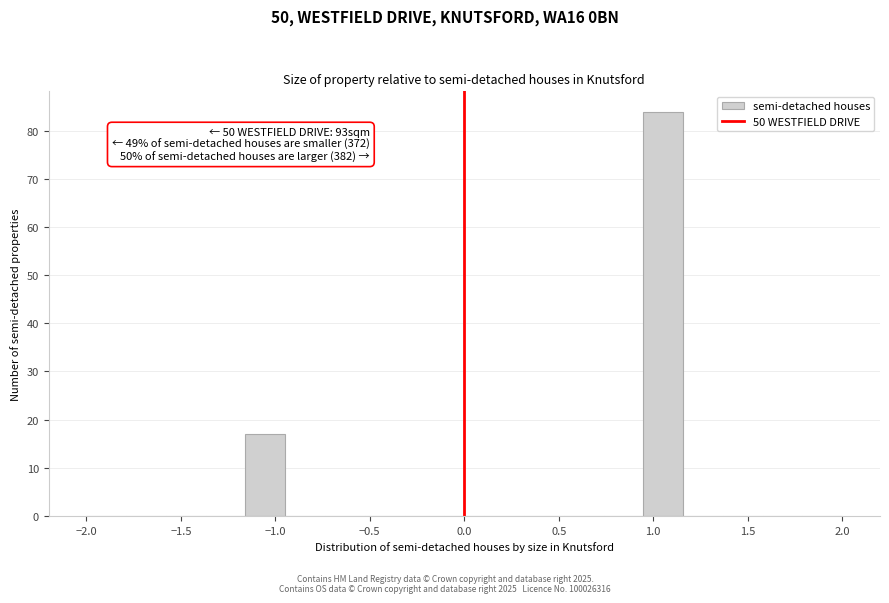

Over which range of the x-axis is the bar tallest?

0.95 to 1.15